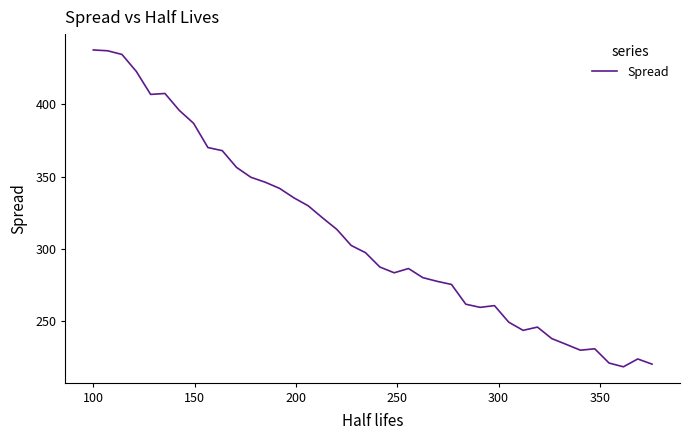

What is the minimum value shown in the chart?

218.6